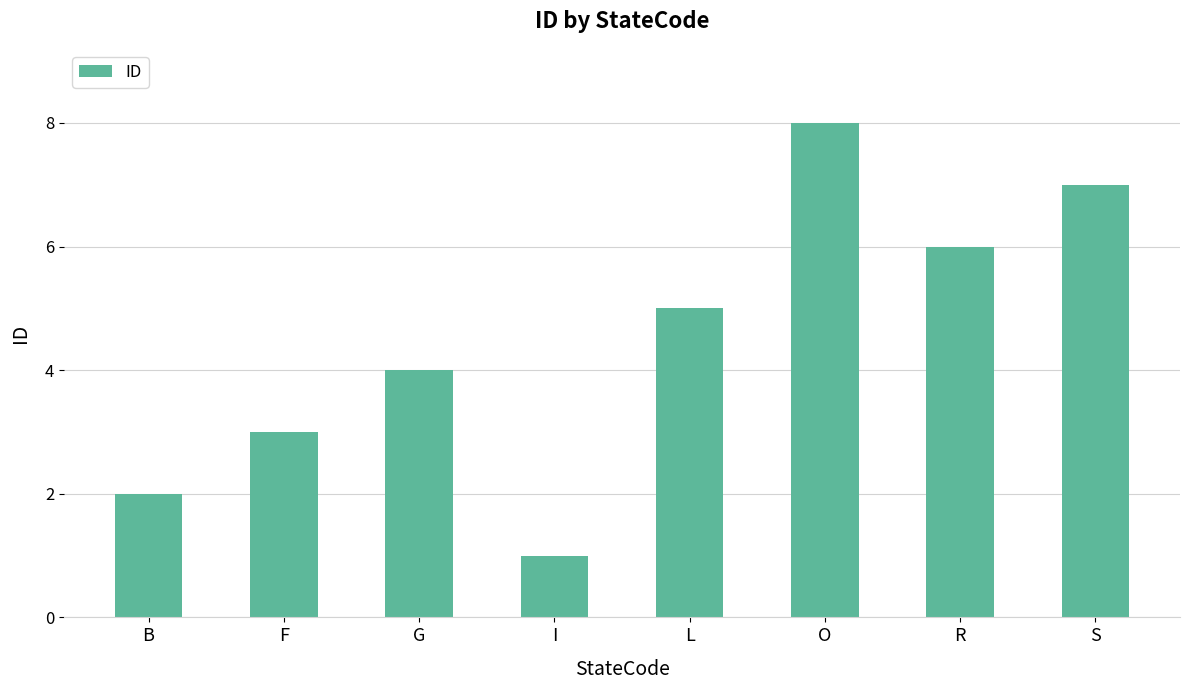

Read the value at F.

3